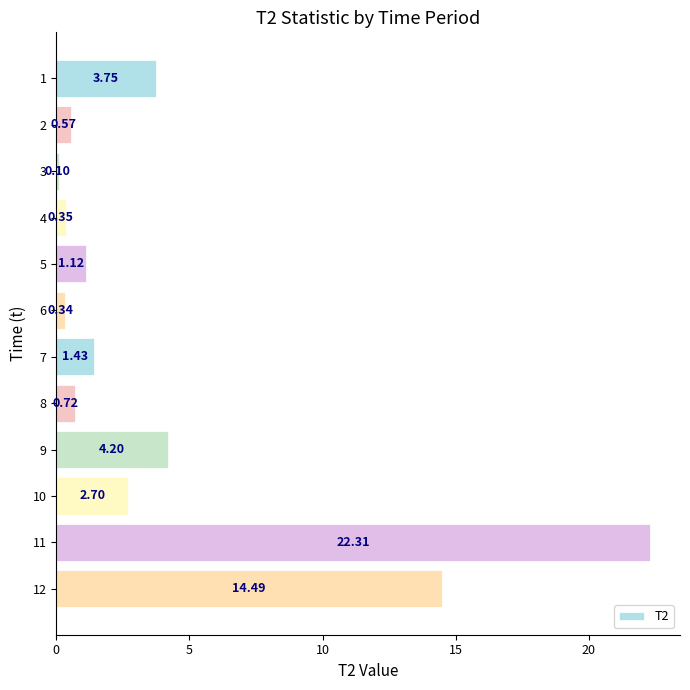

What is the maximum value shown in the chart?

22.3